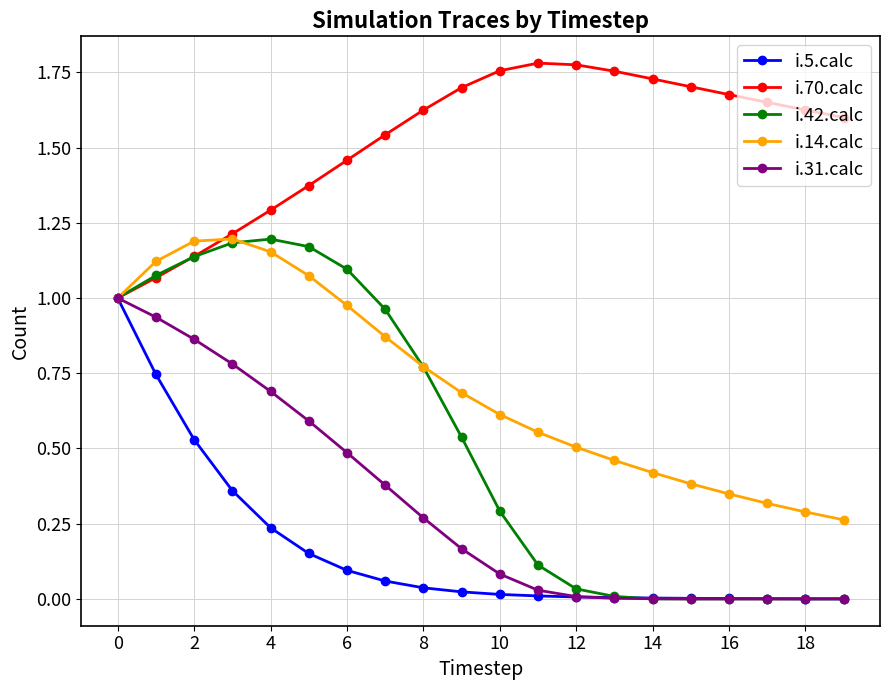

How many categories are shown in the chart?

20